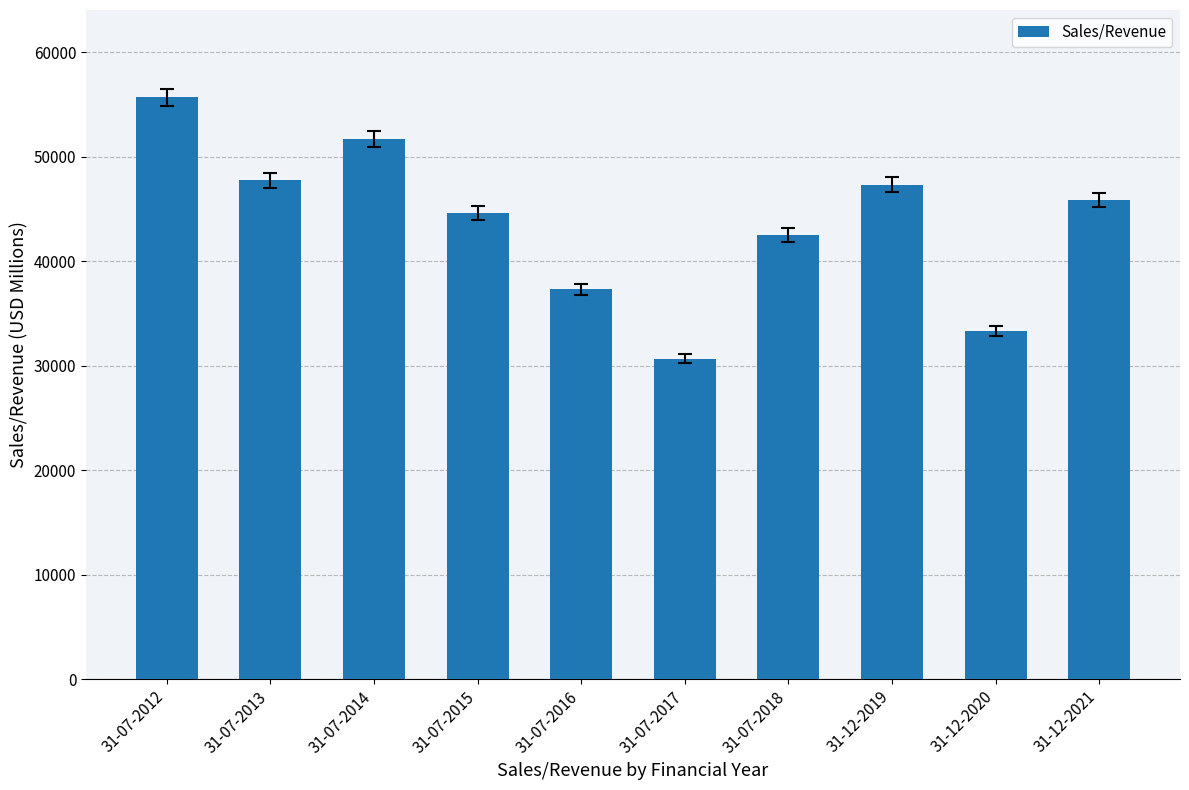

The chart shows a value of 83828.2 at 31-07-2013. True or false?

False